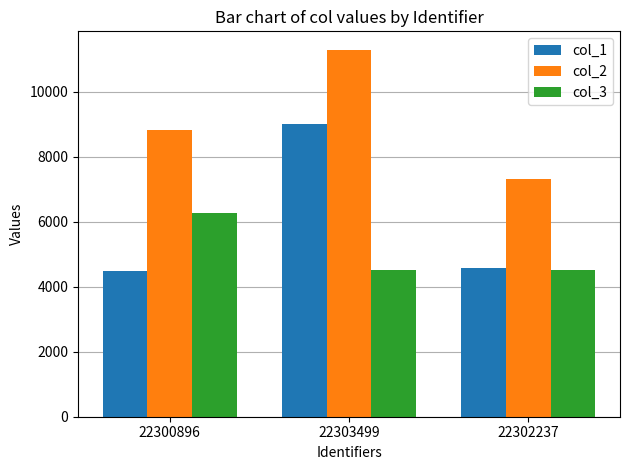

Is the value of col_3 at 22300896 greater than the value of col_1 at 22303499?

No